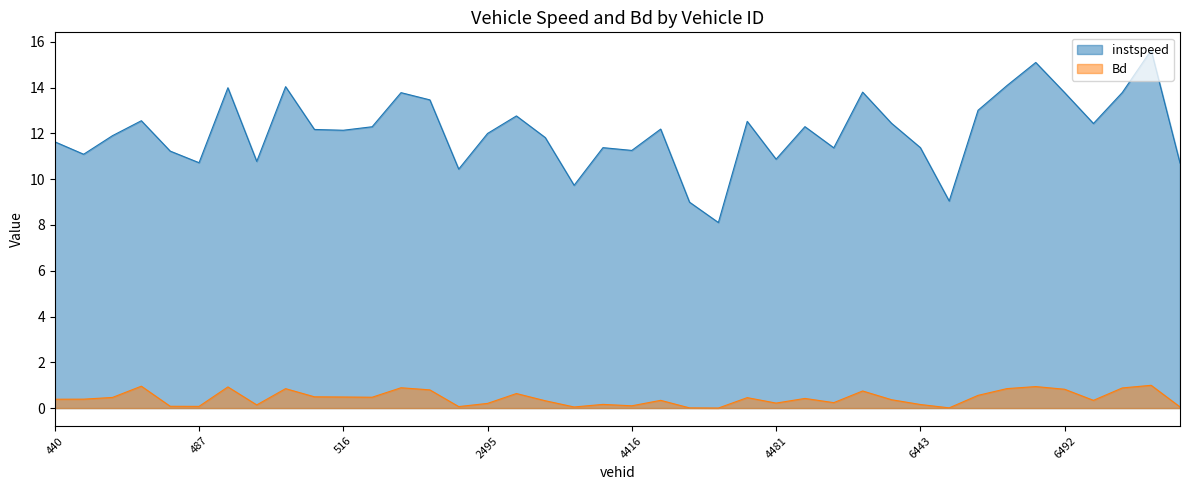

How many values in the instspeed series are below 12?

19